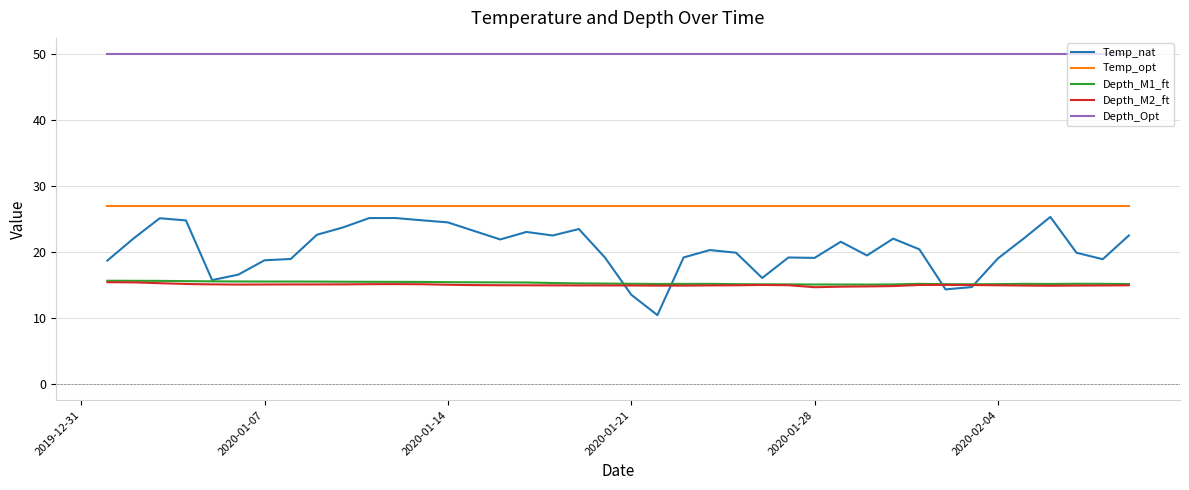

True or false: Temp_nat has more than 1 interior local peaks.

True